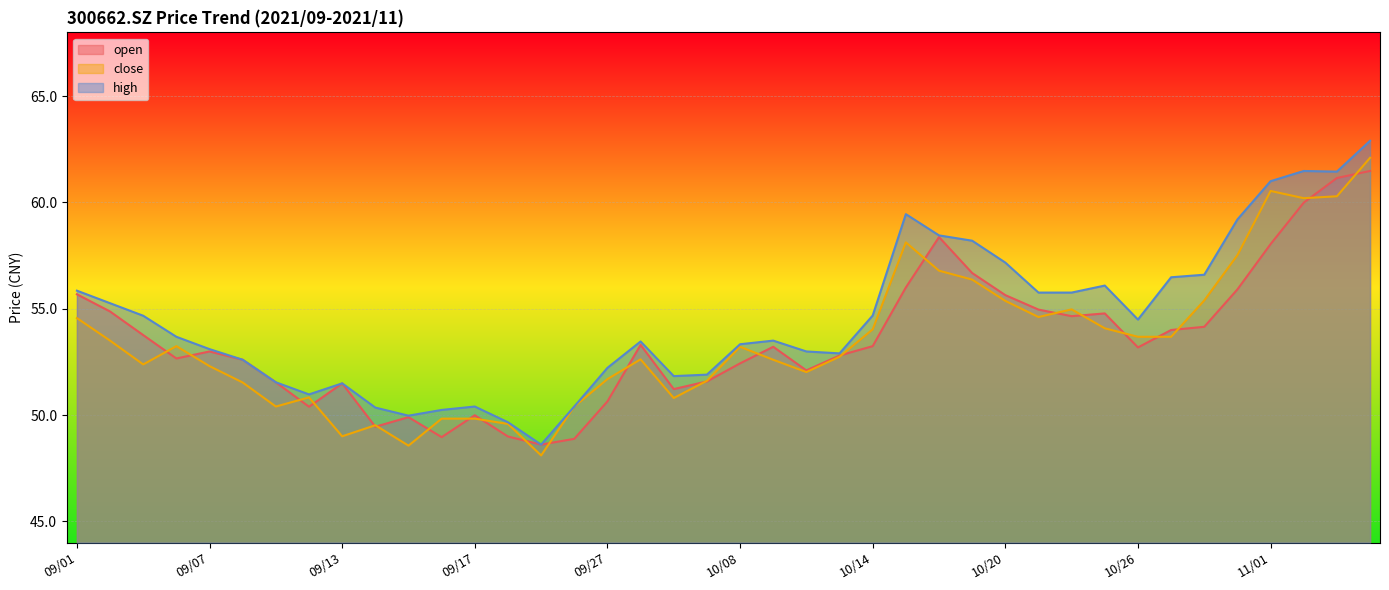

At how many categories does at least one series exceed 53?

24